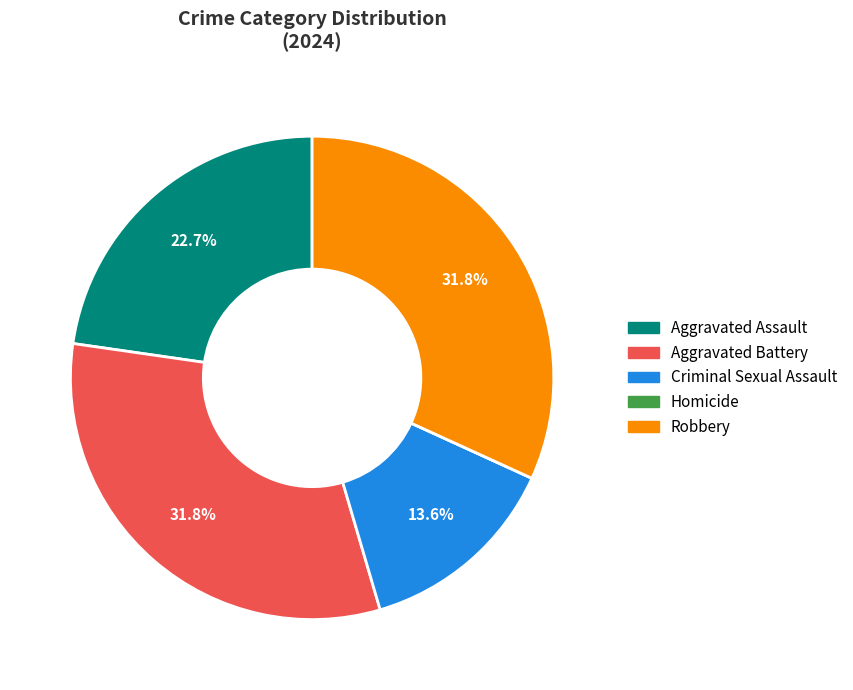

What percentage is NOT represented by Criminal Sexual Assault?

86.4%